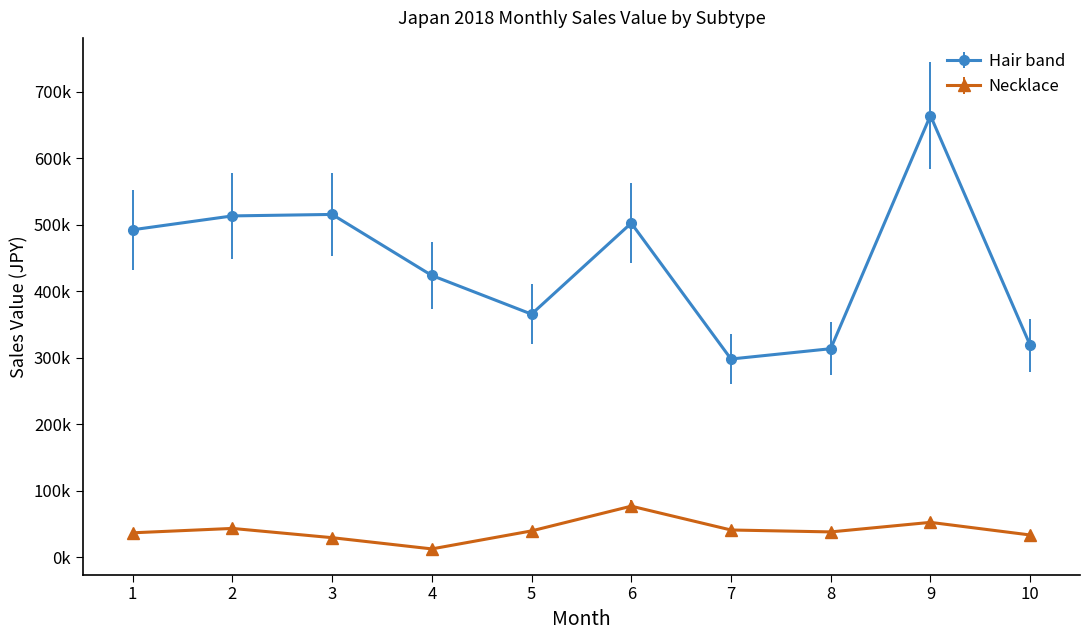

What is the total value across all series at 6?

579060.4